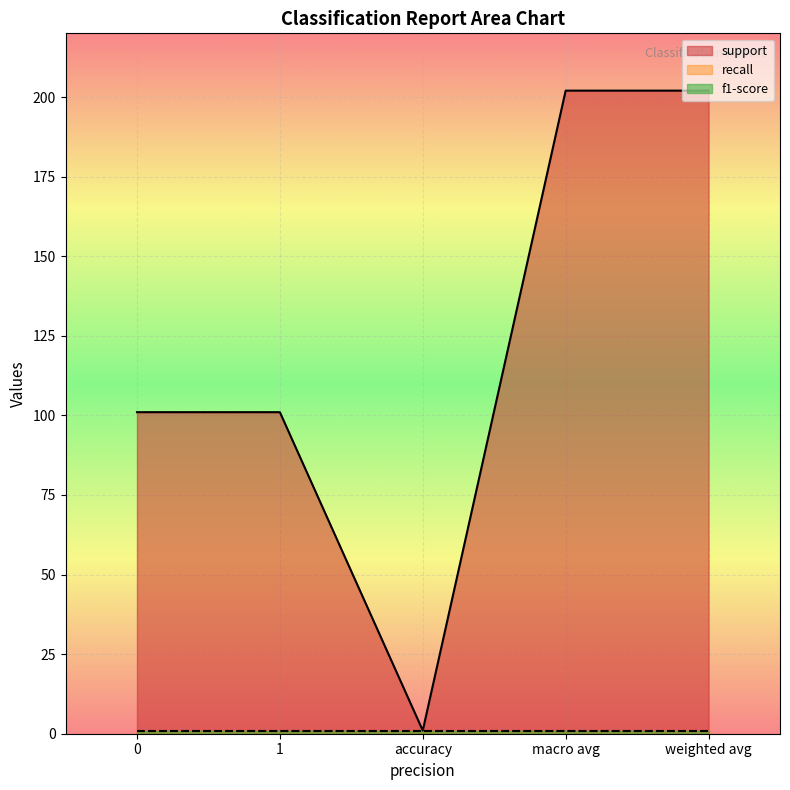

What is the total value across all series at macro avg?

204